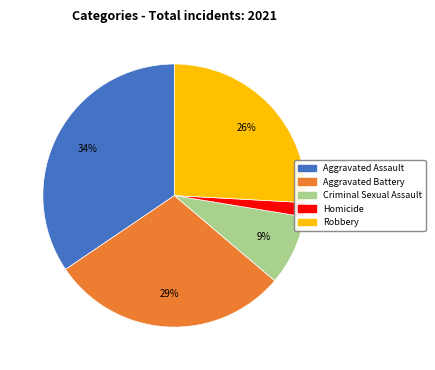

Count the number of slices in the pie.

5